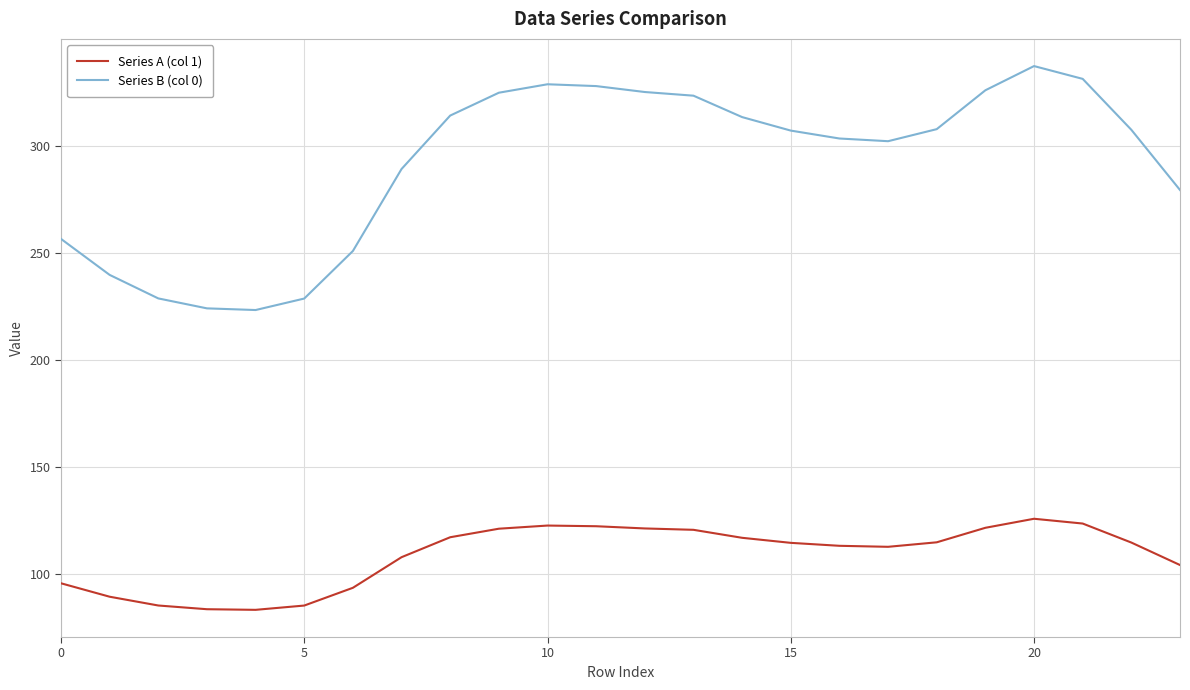

True or false: Series A (col 1) and Series B (col 0) cross at least once.

False